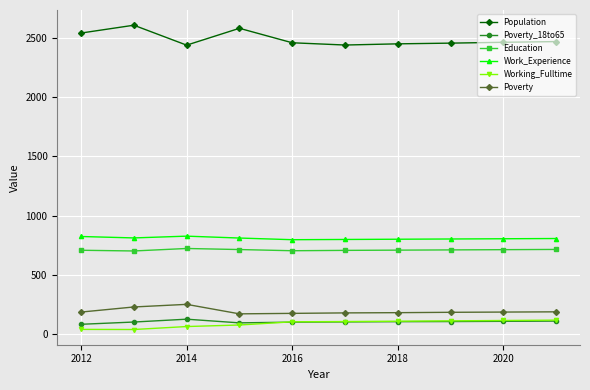

True or false: Poverty_18to65 and Work_Experience intersect in this chart.

False